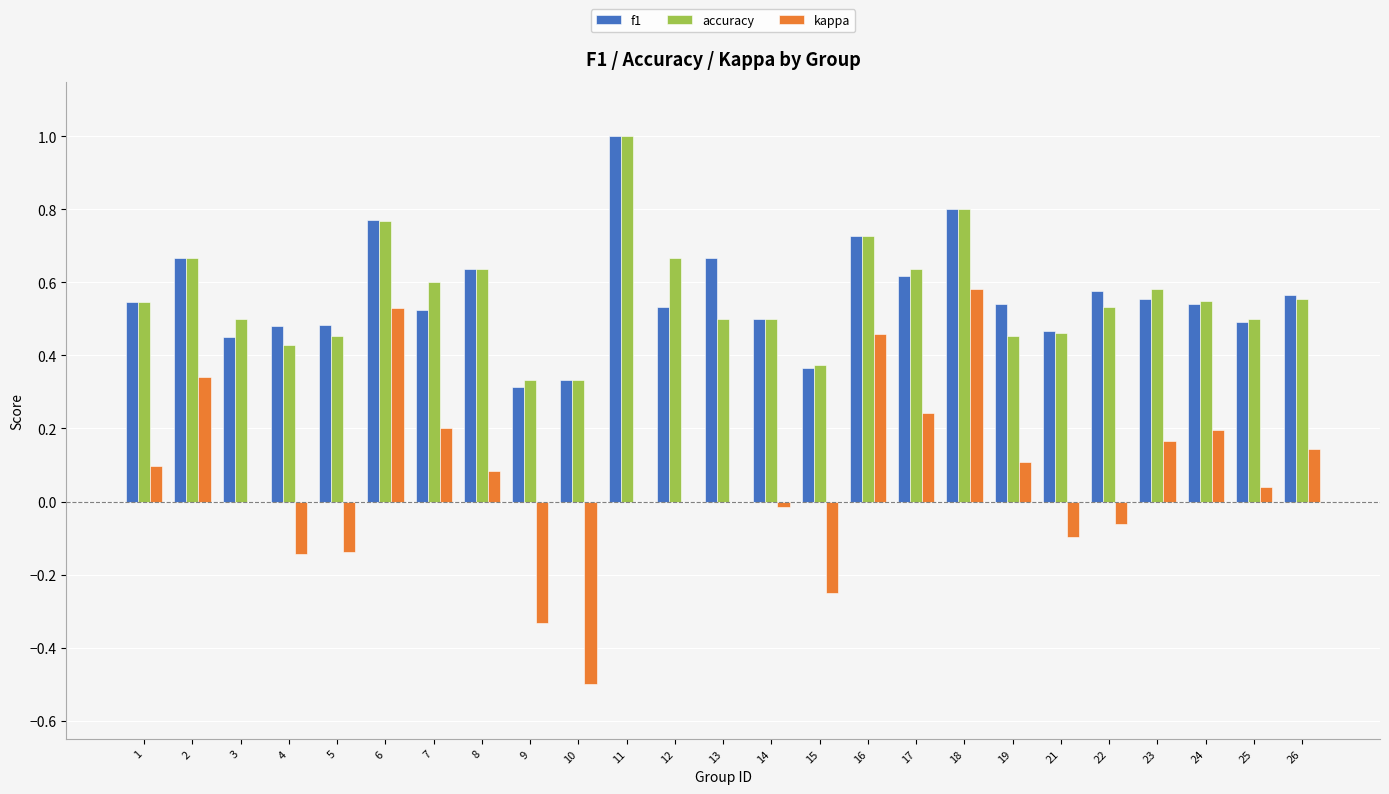

Which label corresponds to the largest value in the chart?

11